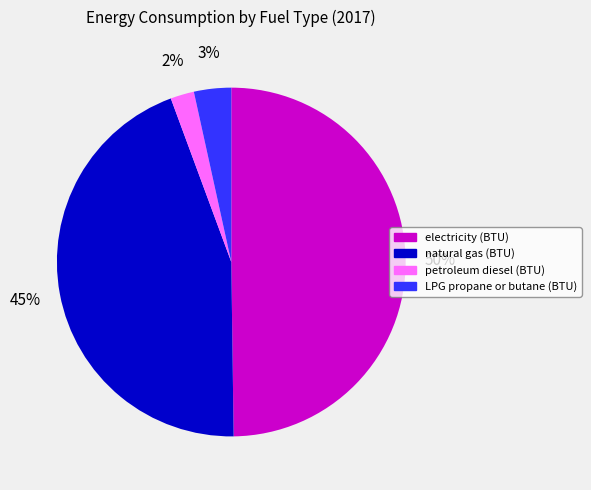

Does LPG propane or butane (BTU) represent more than half of the total?

No